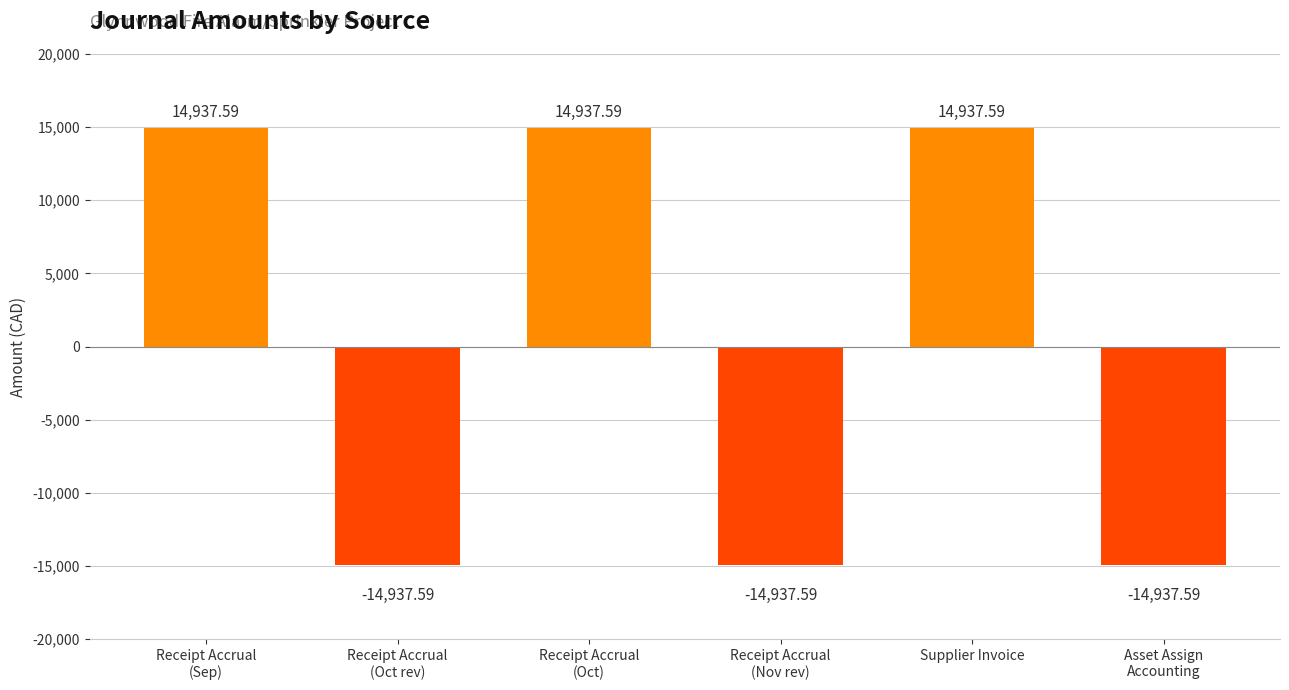

What is the difference between the maximum and minimum values?

29875.2